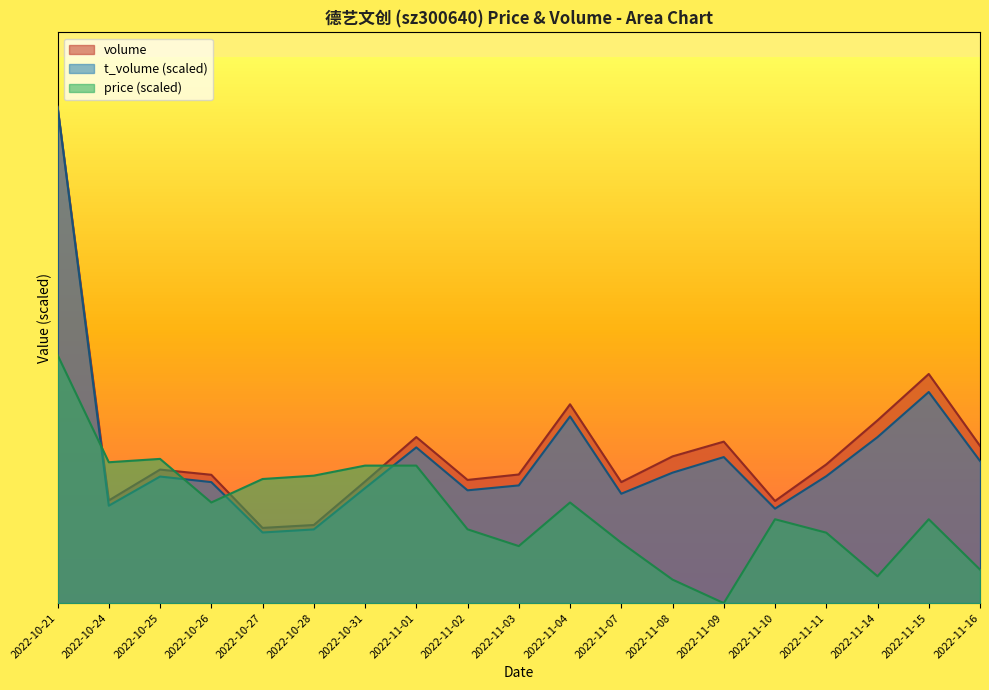

What is the difference between the highest and lowest values at 2022-11-11?

31497.5